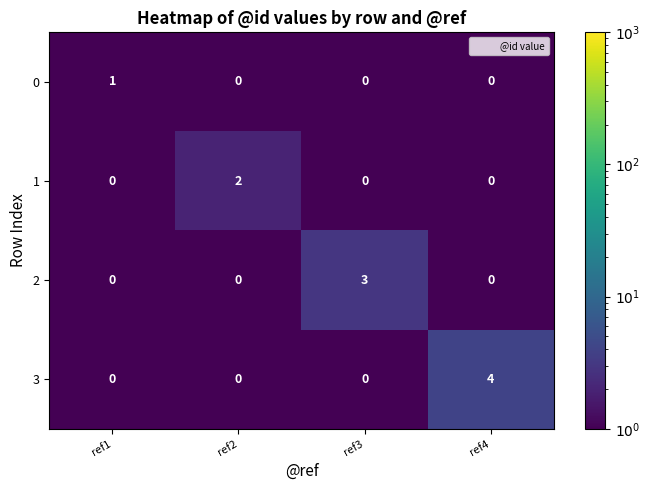

What value does the 2 series have at ref3?

3